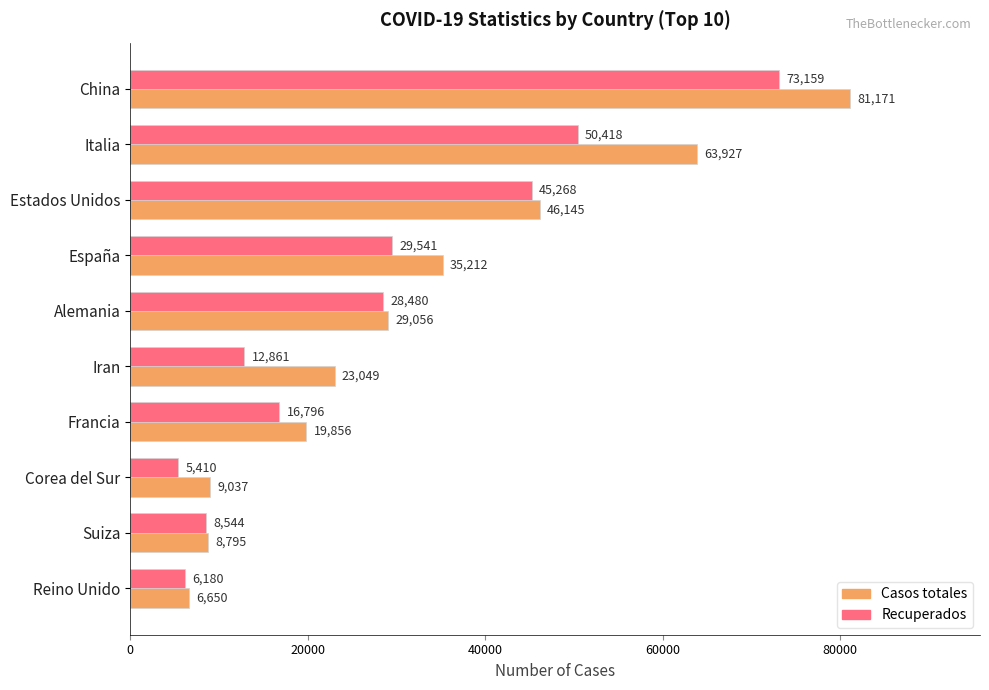

What is the difference between the maximum and second lowest values in the Recuperados series?

66979